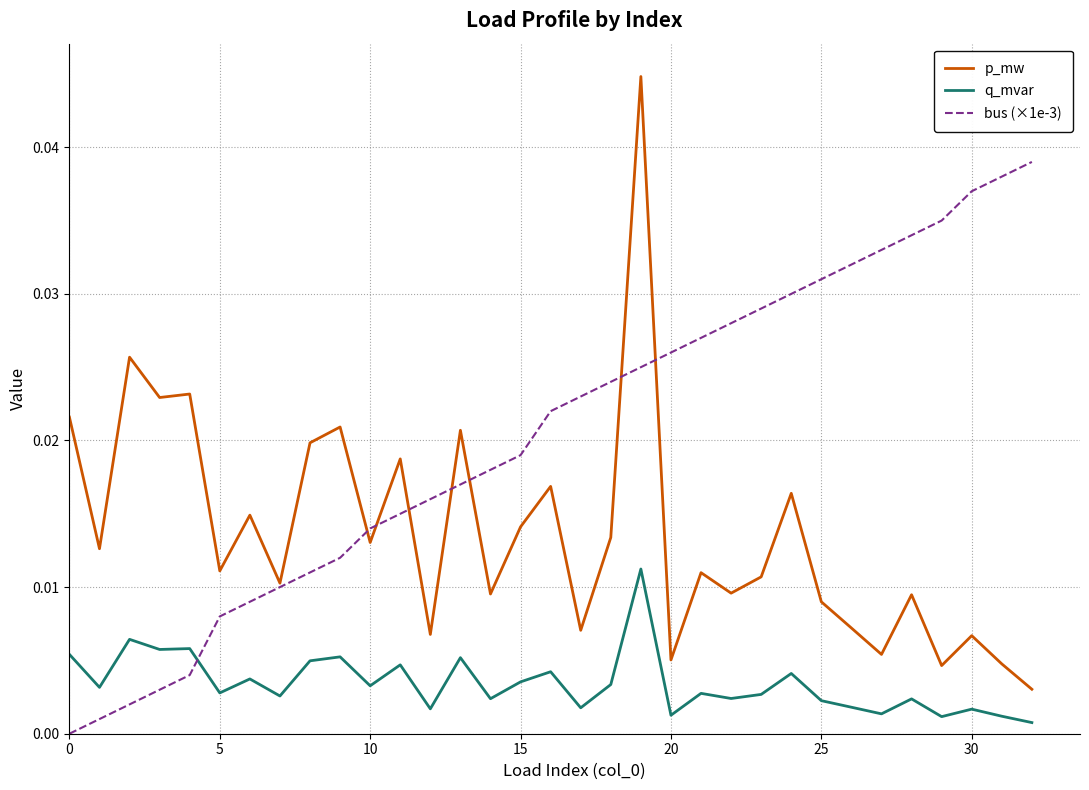

True or false: p_mw and q_mvar intersect in this chart.

False